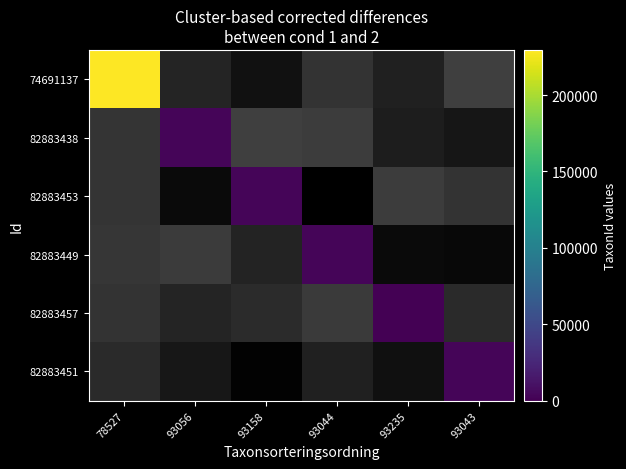

At which label is 82883449 closest to 1404?

78527